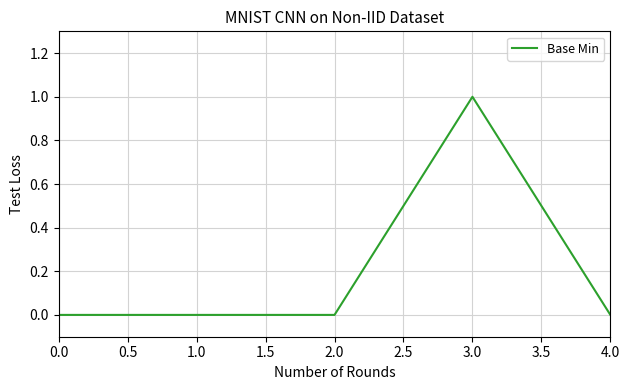

Is it true that the value at 1.0 is 0?

True